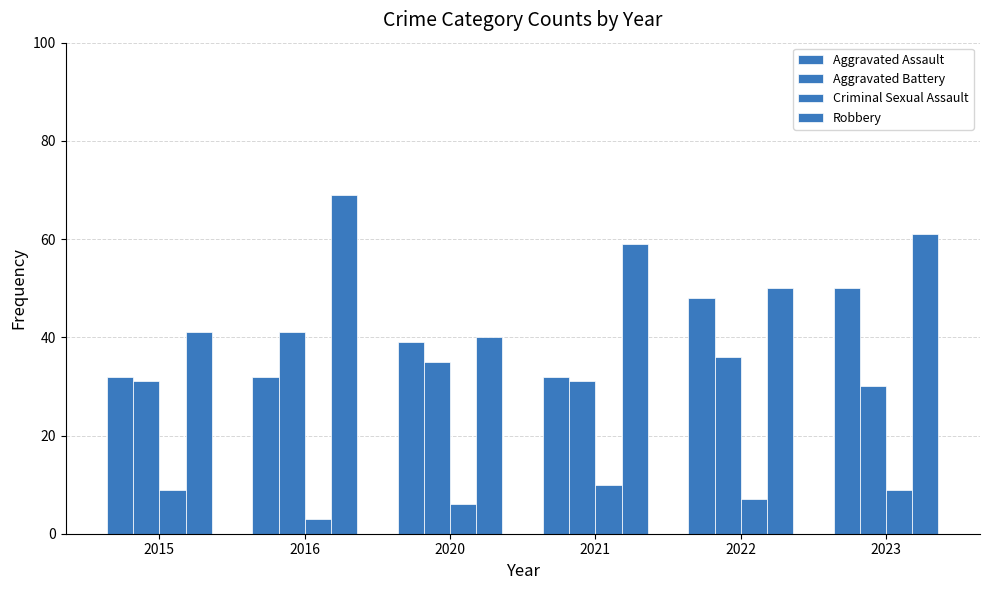

How many series are shown in this chart?

4